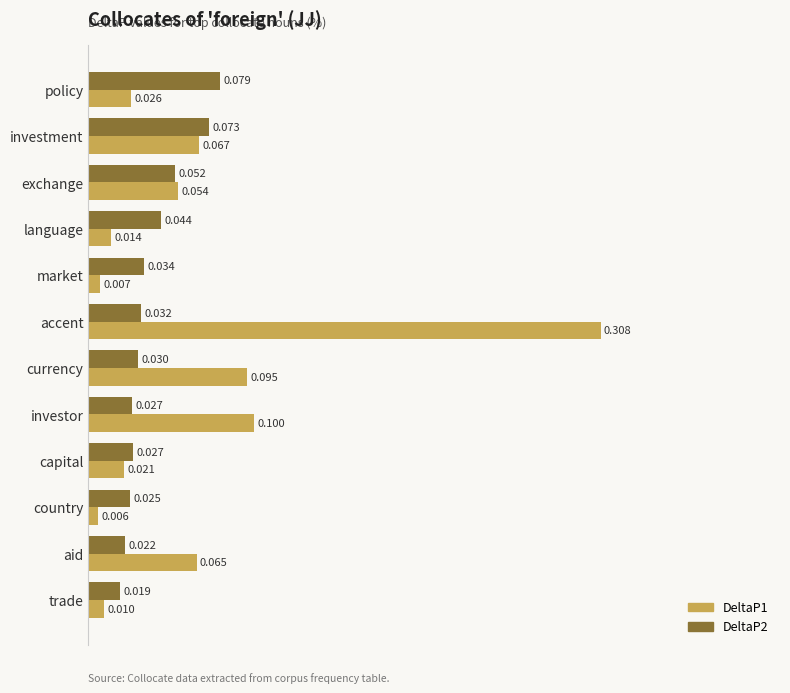

At which label does DeltaP1 reach its minimum?

country